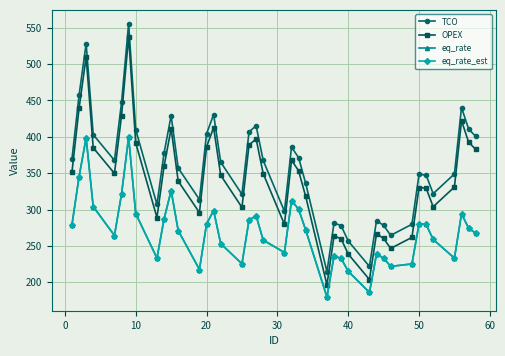

List the series in order of their peak value, lowest first.

eq_rate, eq_rate_est, OPEX, TCO